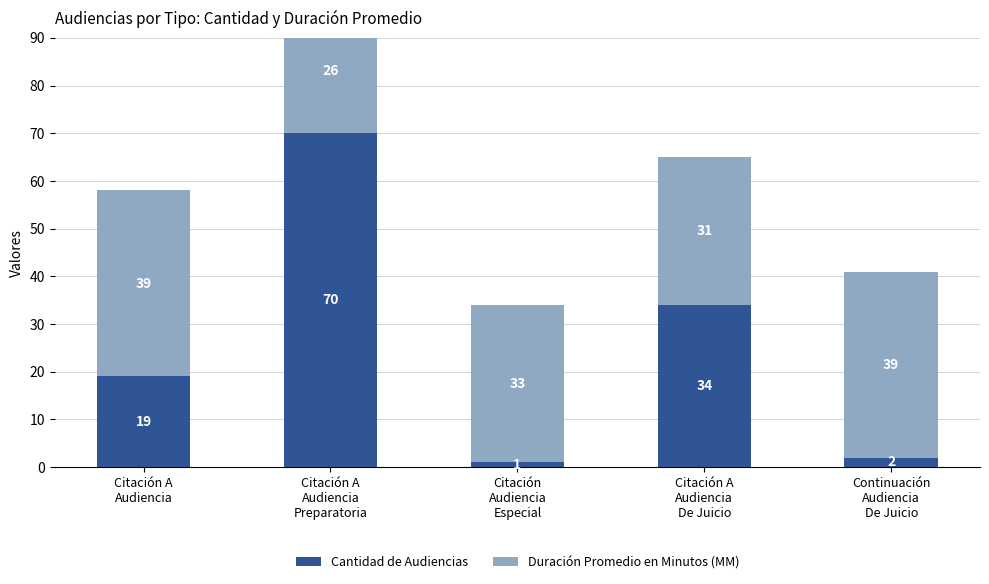

How many Duración Promedio en Minutos (MM) values are between 31 and 39?

4